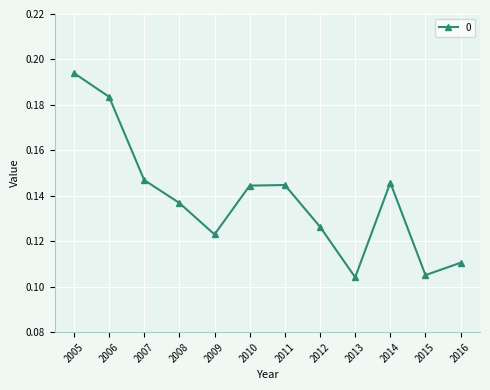

What is the sum of all values?

1.7